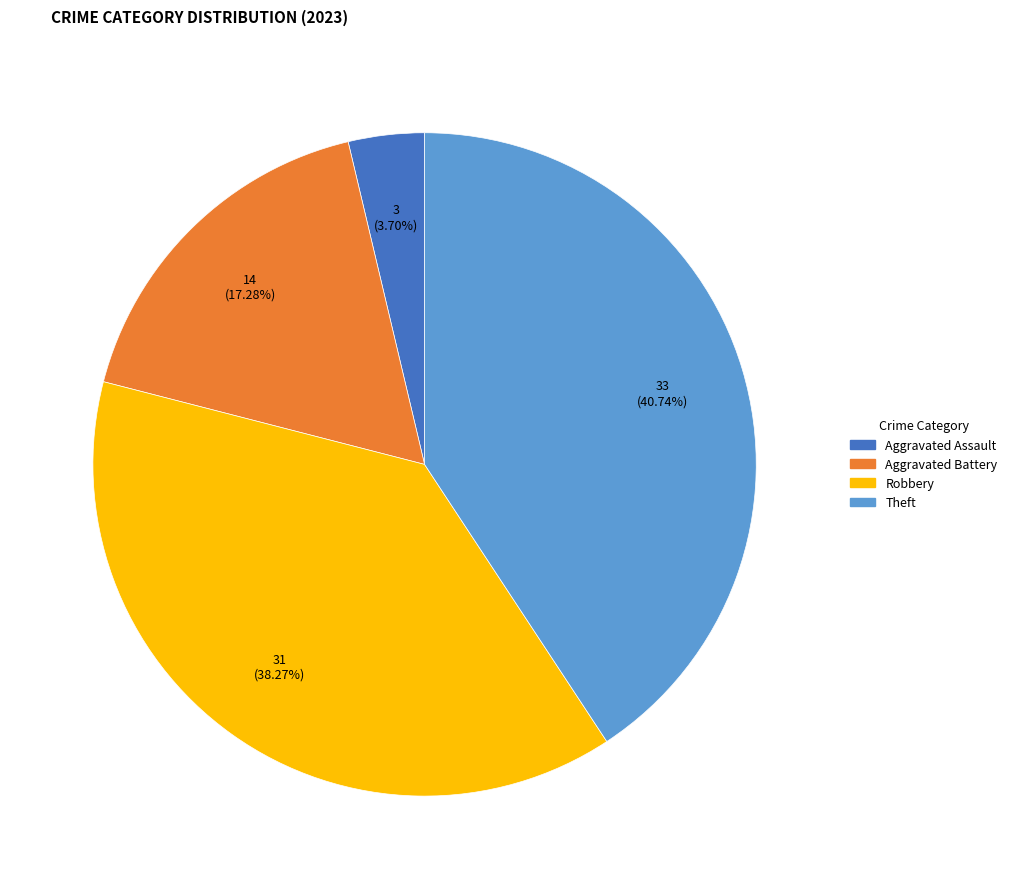

How many slices are in this pie chart?

4